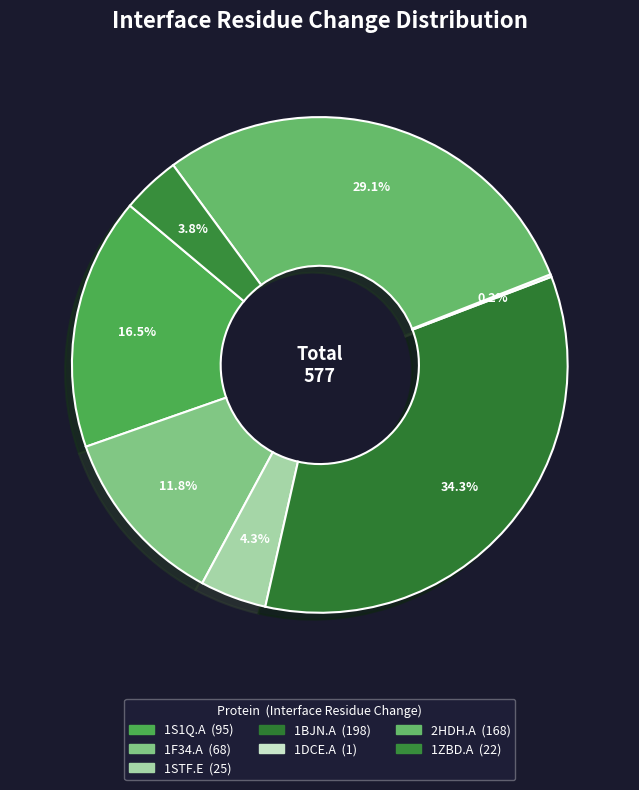

What percentage is NOT represented by 1ZBD.A?

96.2%